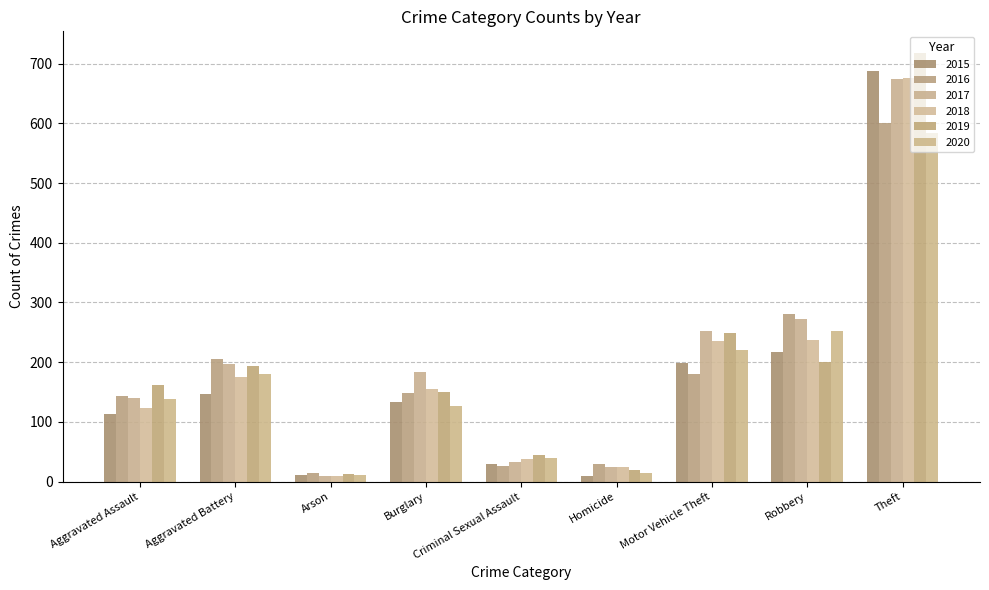

What is the difference between the 2018 values at Robbery and Aggravated Assault?

114